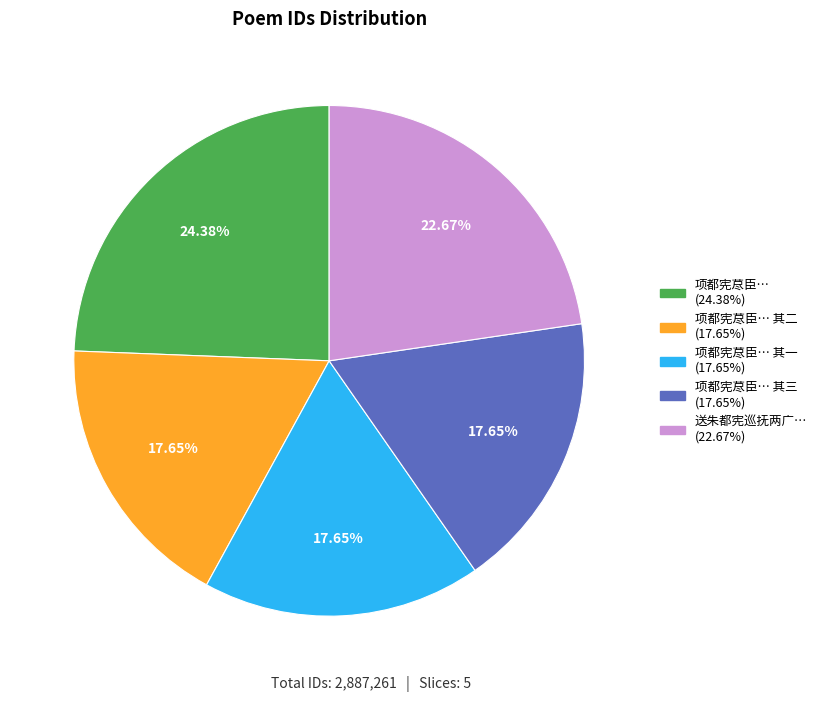

Does any single category account for the majority?

No